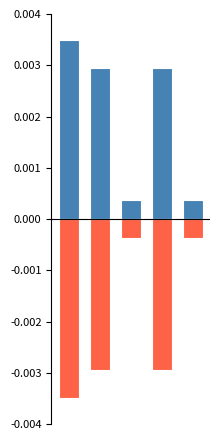

How many bars are there in each group?

2